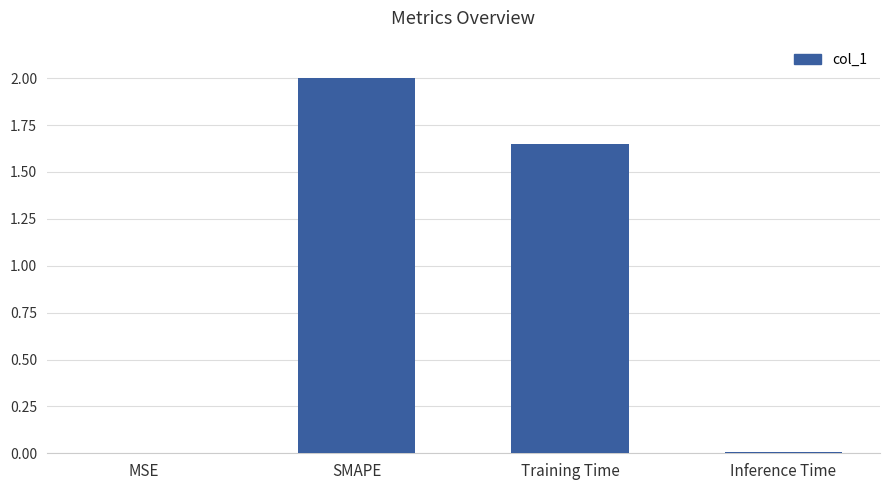

Between SMAPE and Inference Time, which is larger?

SMAPE